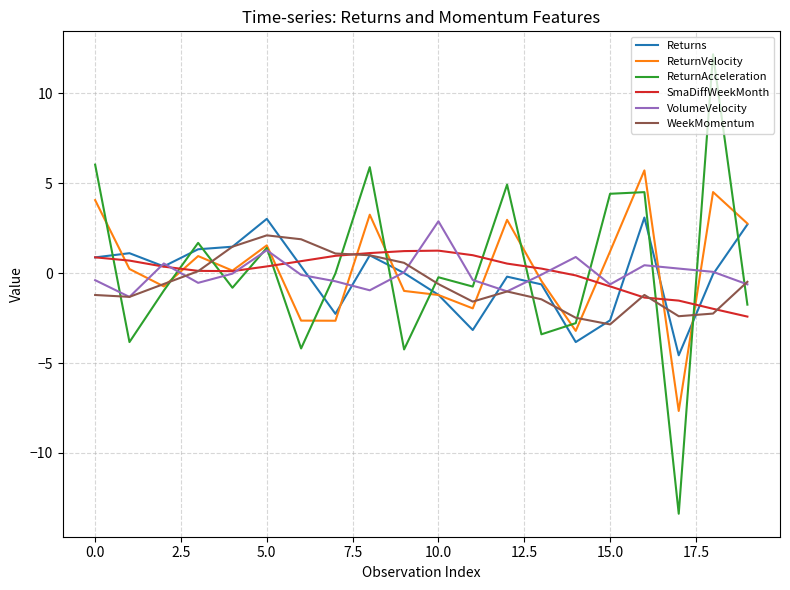

Which series has the widest spread of values?

ReturnAcceleration